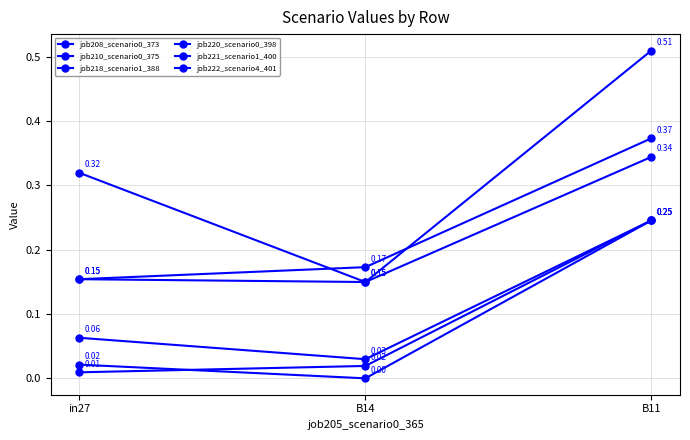

How many values in job210_scenario0_375 are above zero?

2